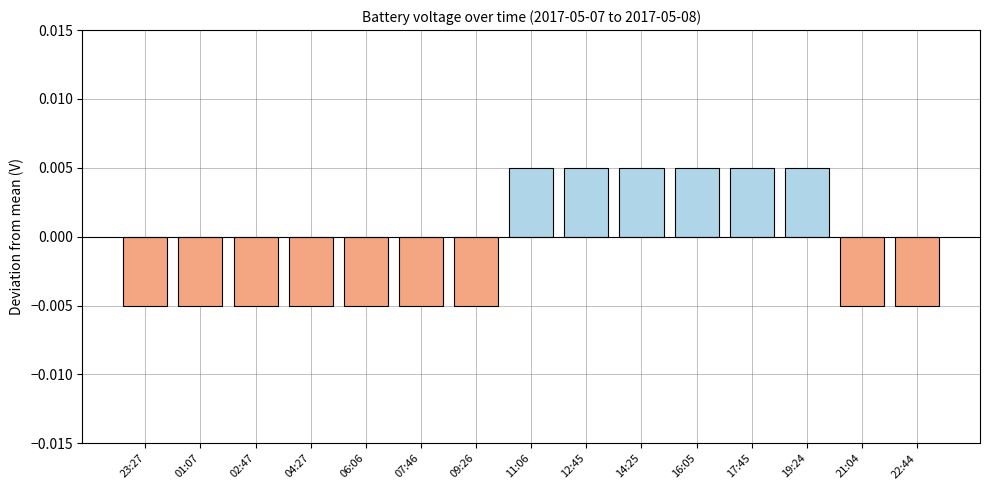

What is the label of the 10th bar from the right?

07:46